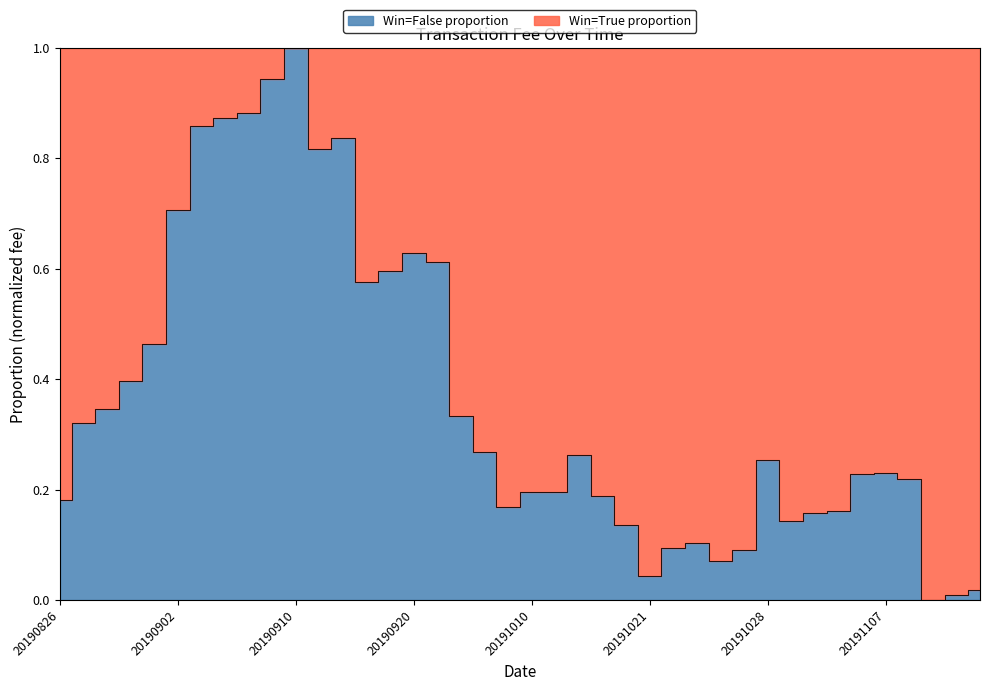

What is the change in value from 20190905 to 20191009?

-0.7